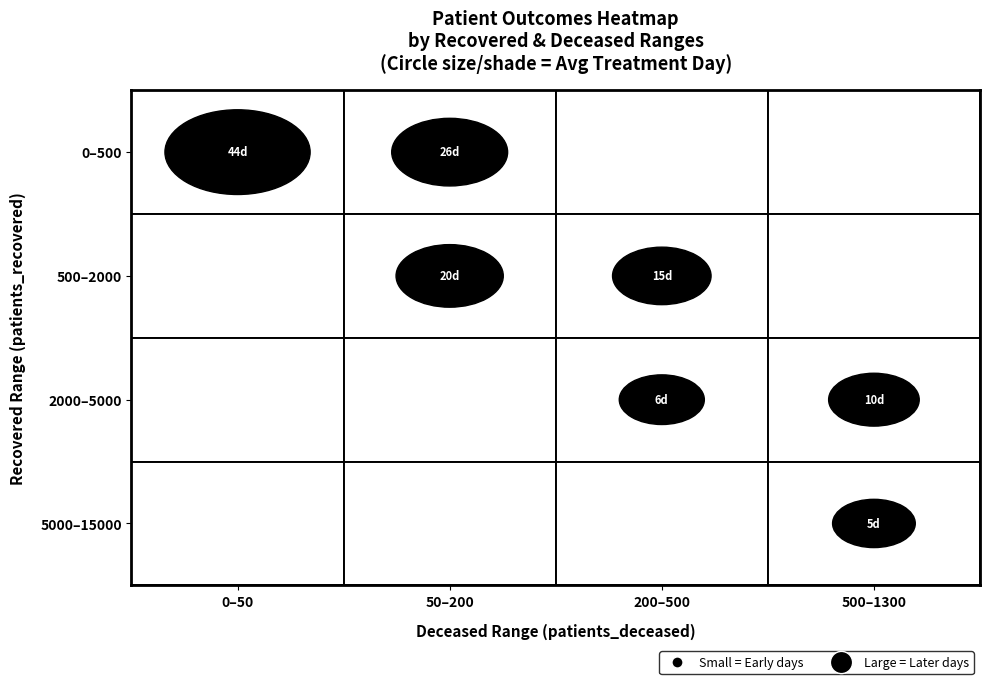

What is the difference between the highest and lowest values at 6?

40